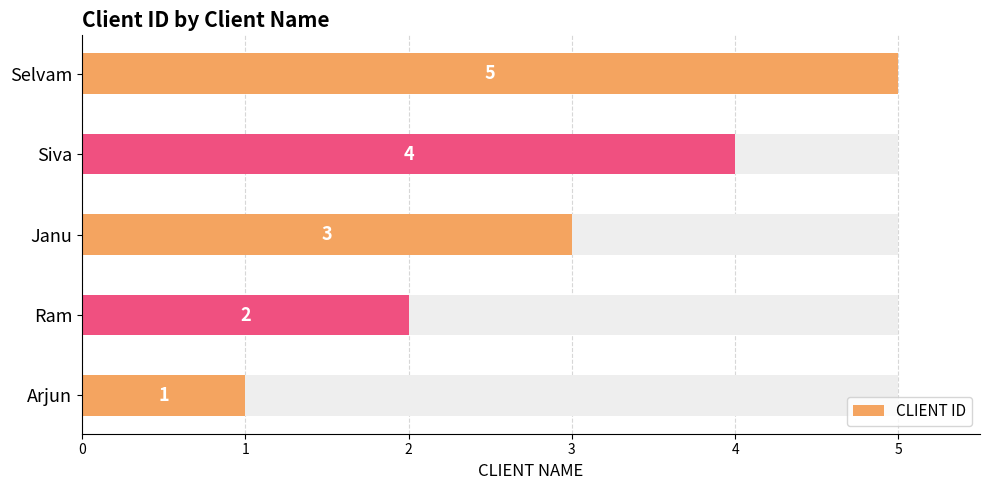

At which label does the data first exceed 3?

Siva